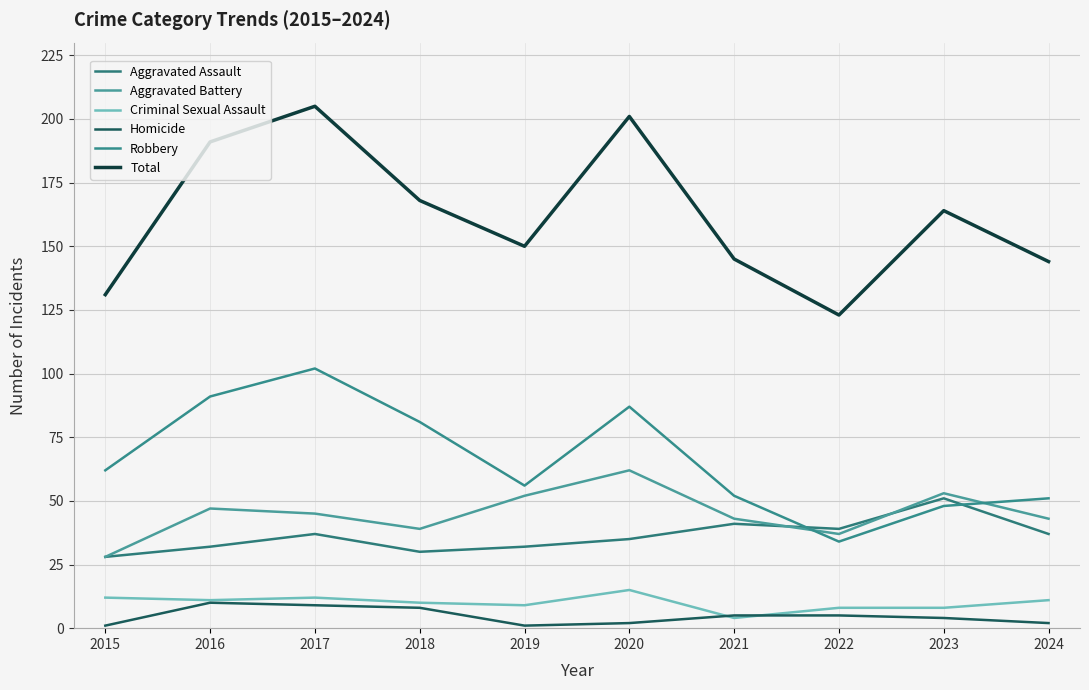

Between 2015 and 2020, which series saw the biggest shift?

Total